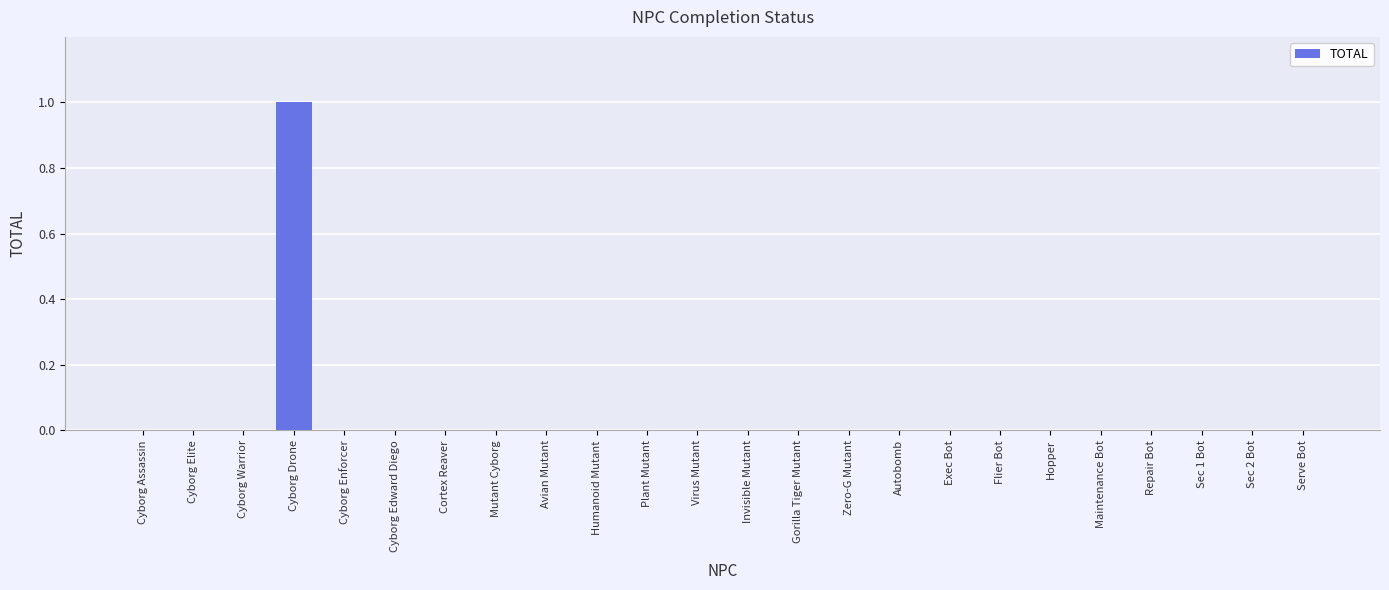

Which has a higher value, Cyborg Drone or Exec Bot?

Cyborg Drone